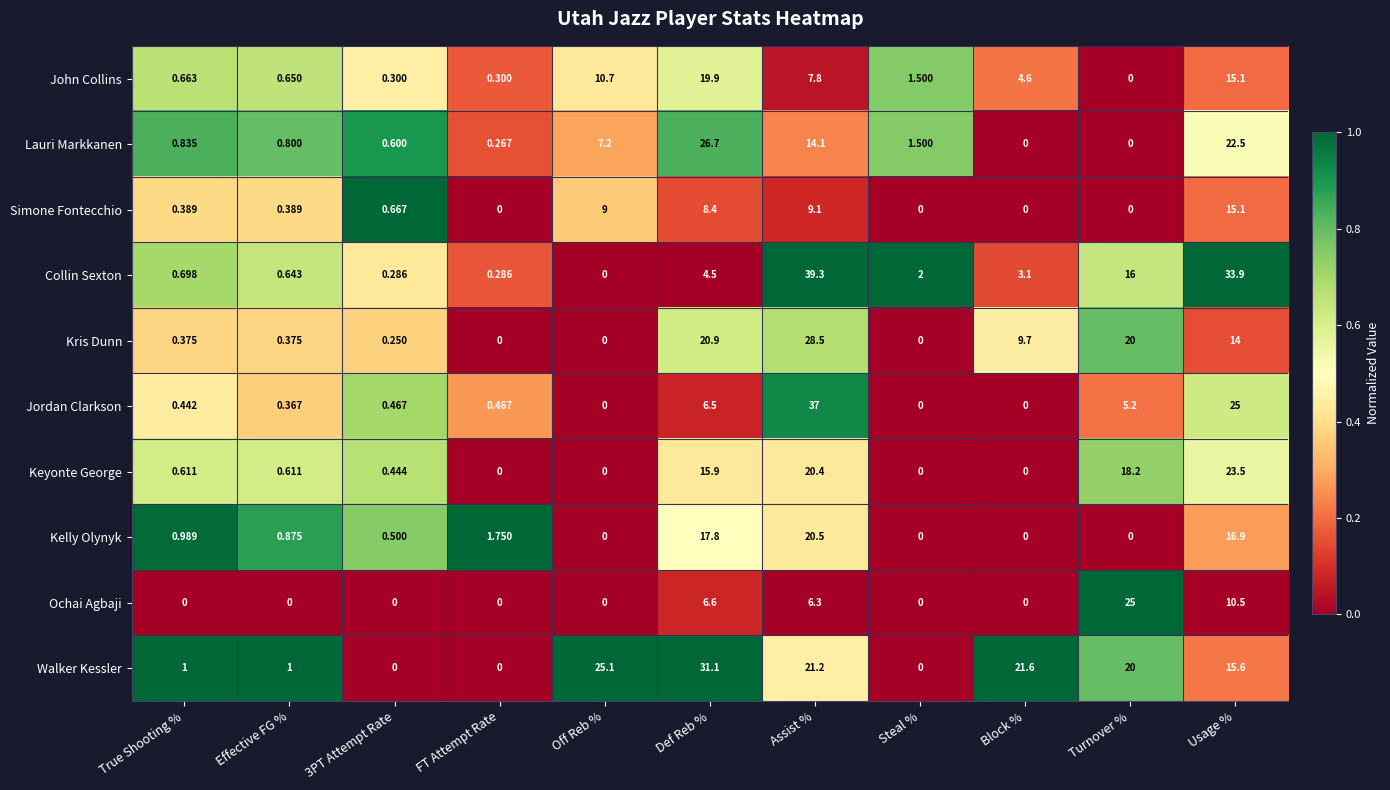

Rank the series at True Shooting % from lowest to highest value.

Ochai Agbaji, Kris Dunn, Simone Fontecchio, Jordan Clarkson, Keyonte George, John Collins, Collin Sexton, Lauri Markkanen, Kelly Olynyk, Walker Kessler